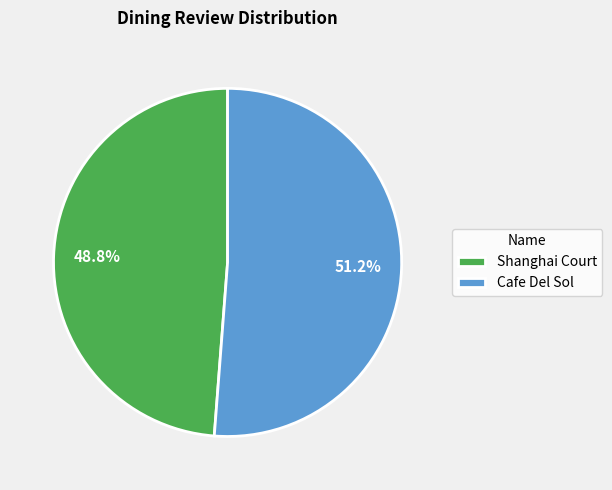

Is it true that Cafe Del Sol is 51% of the pie?

True